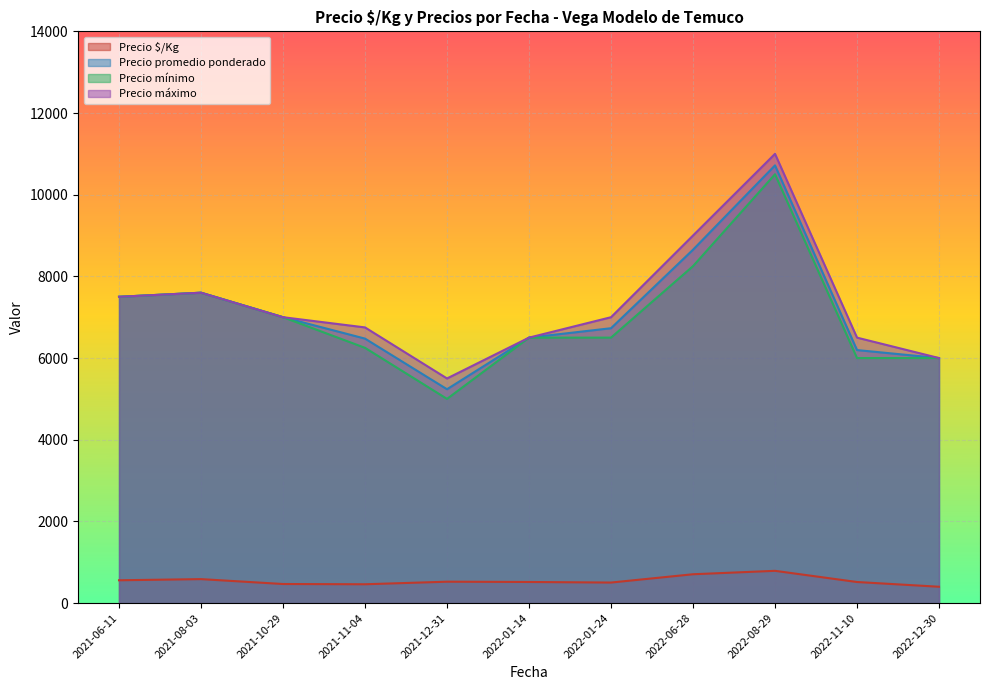

True or false: Precio promedio ponderado and Precio mínimo intersect in this chart.

False